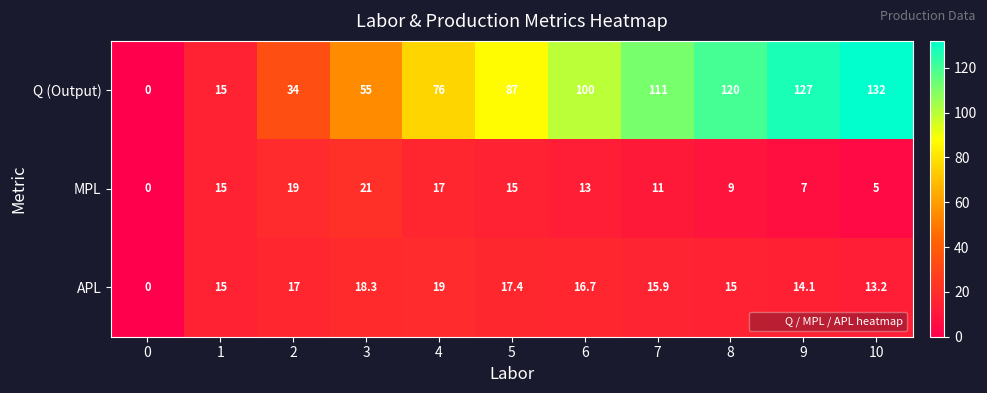

At which label does Q (Output) reach its peak?

10